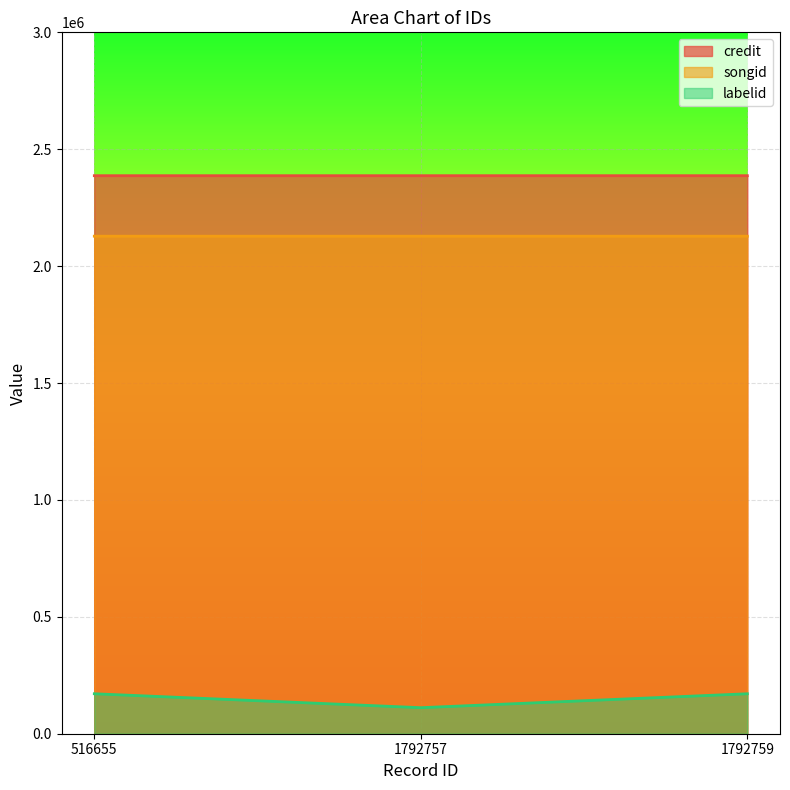

At which label is credit closest to 2386822?

1792757